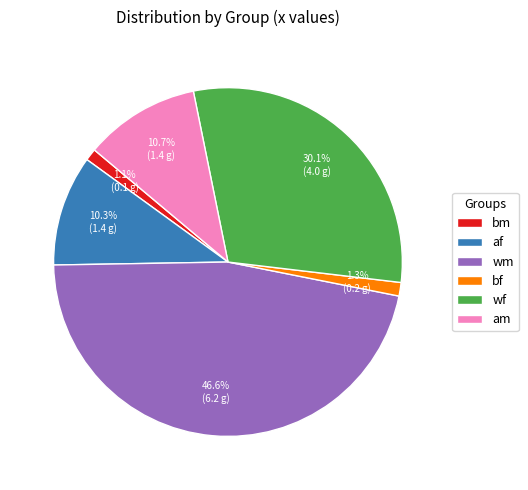

To the nearest percent, what is the difference between the largest and smallest slice percentages?

45%